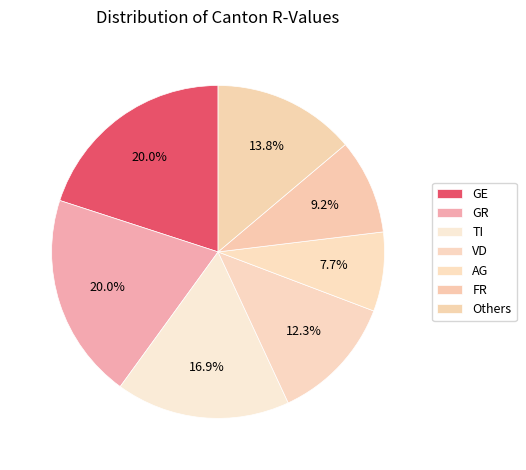

Count the number of slices in the pie.

7